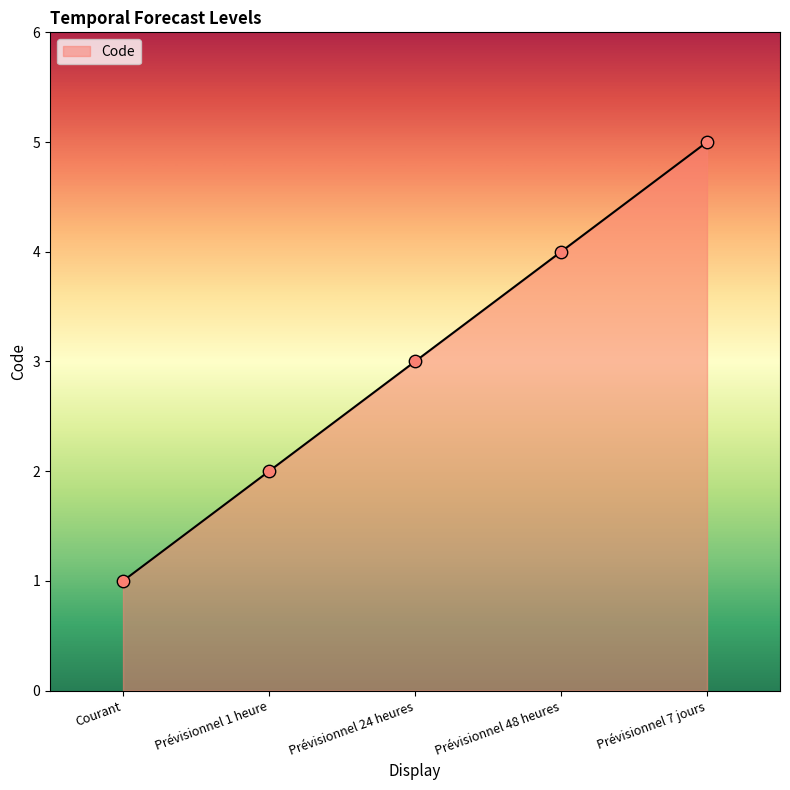

Which has a higher value, Courant or Prévisionnel 48 heures?

Prévisionnel 48 heures